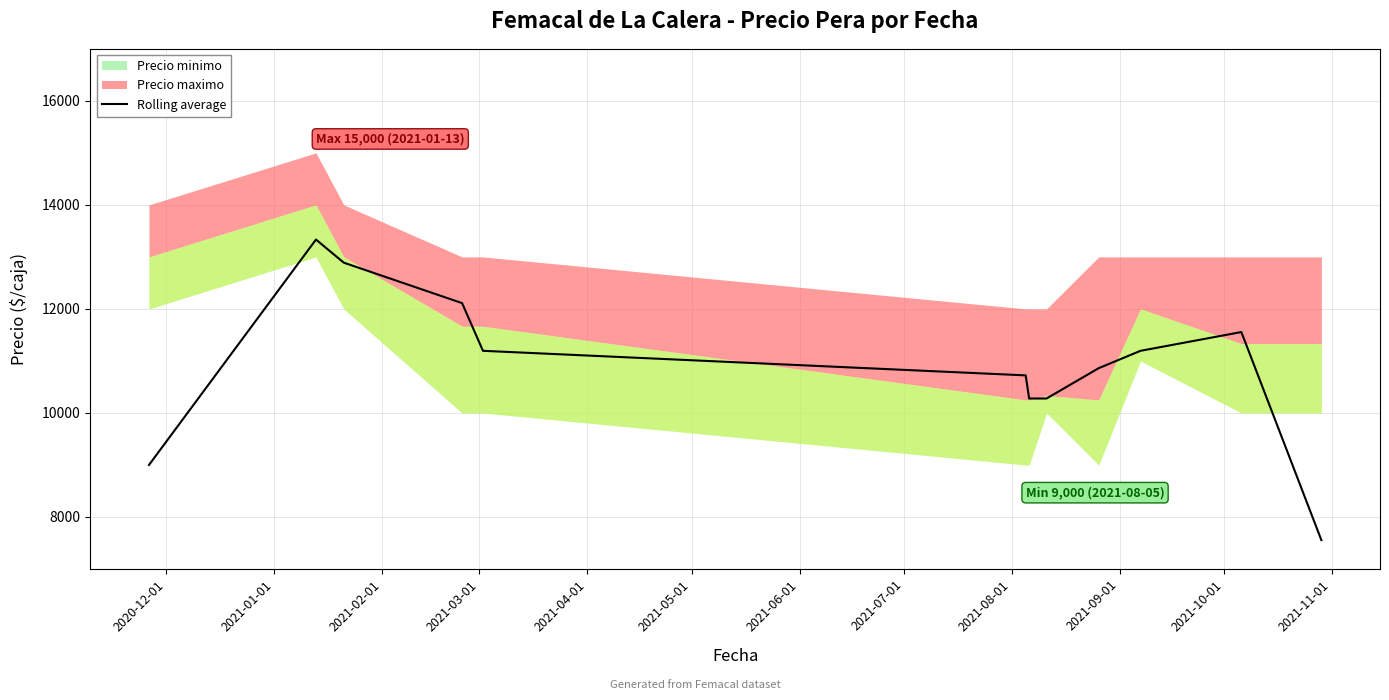

Reading right to left, extract all data points from this chart.

7555.3	11555.3	11194.3	10861.0	10277.7	10277.7	10722.3	11194.7	12111.3	12889.0	13333.3	9000.0